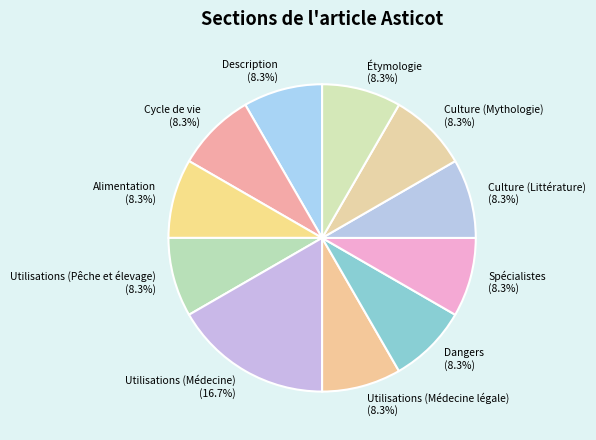

Count the number of slices in the pie.

11